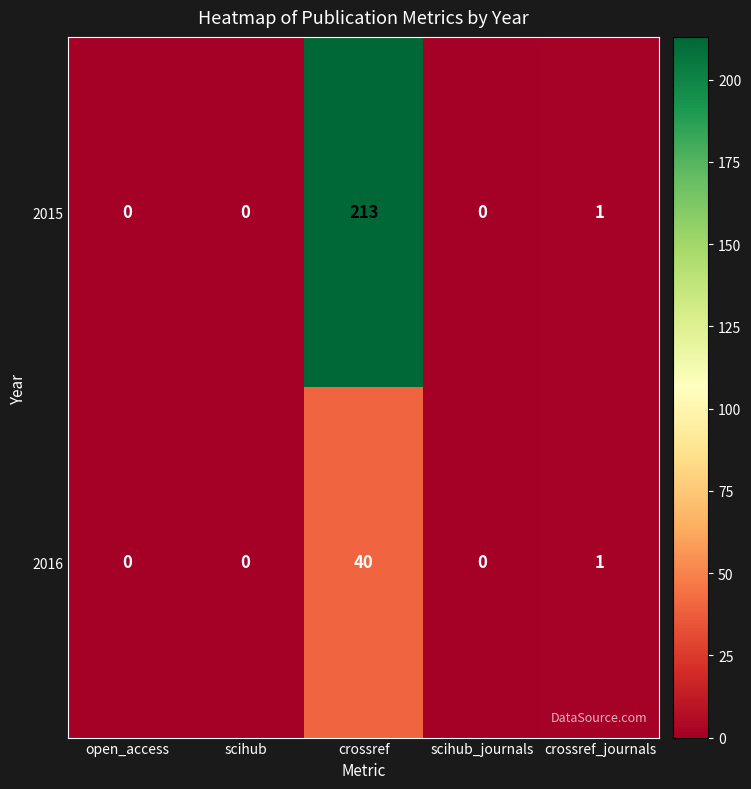

The value of 2015 at crossref_journals is 1. True or false?

True